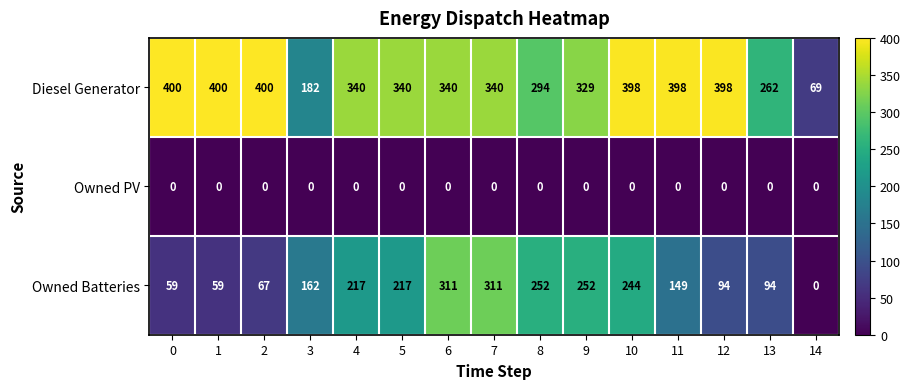

What value does the Owned Batteries series have at 3, to the nearest 5?

160